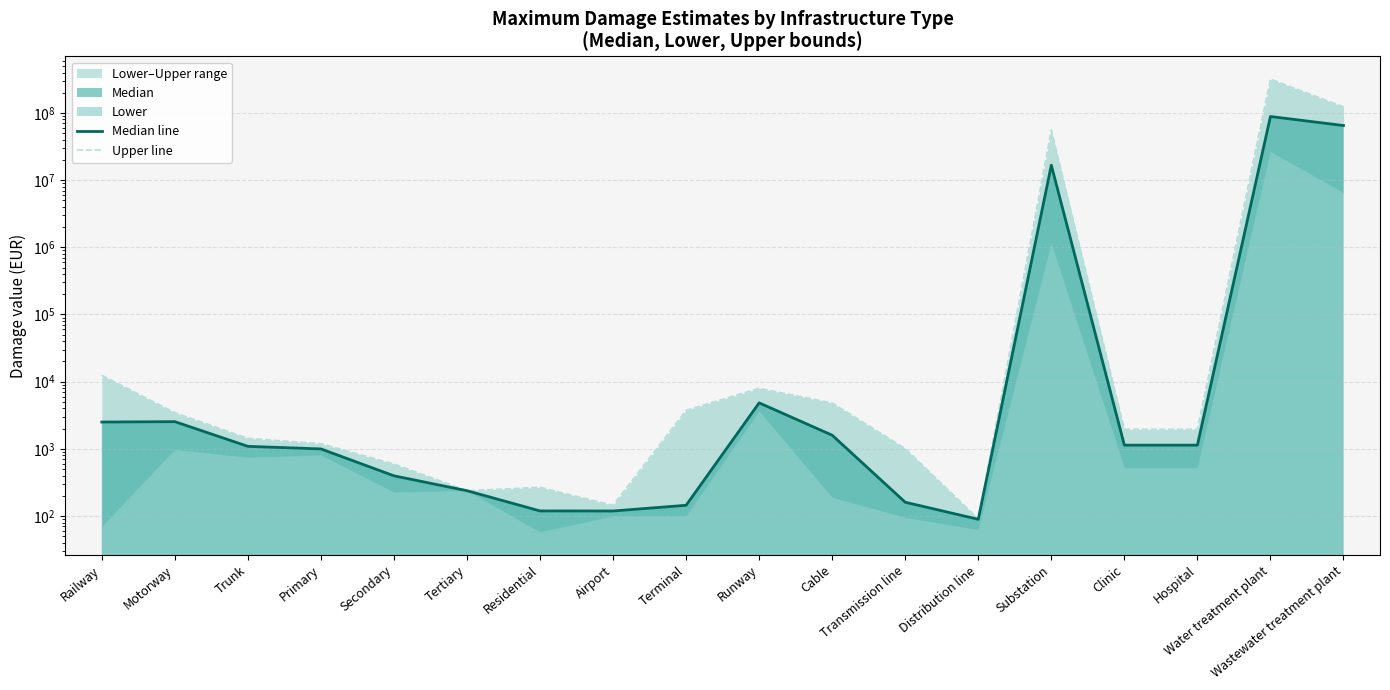

At which label does Upper line reach its peak?

Water treatment plant